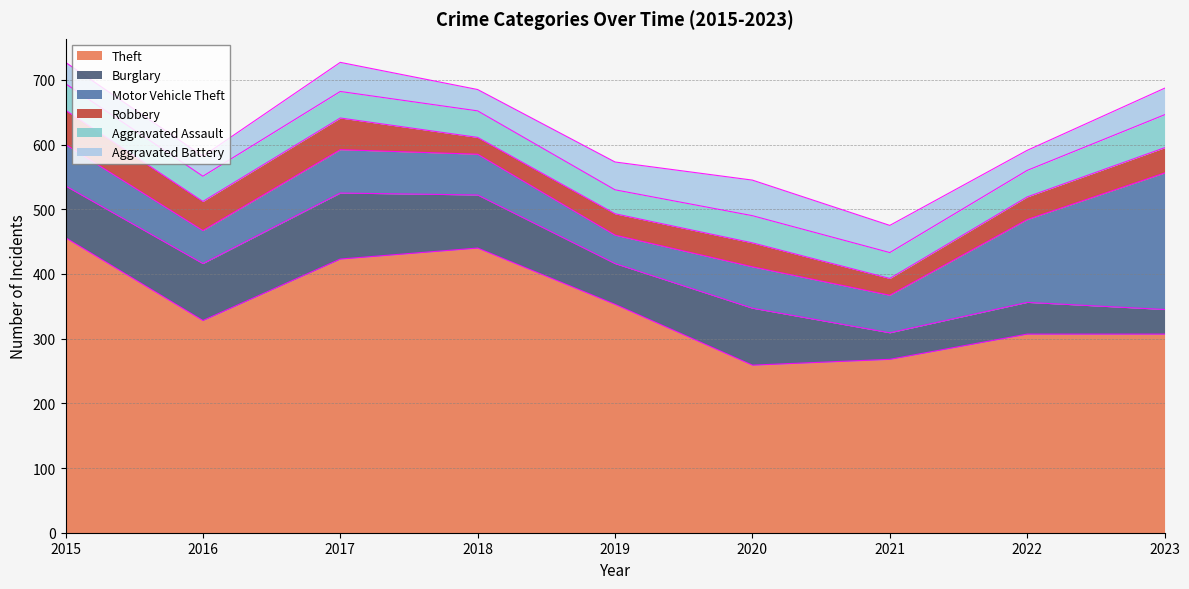

True or false: Aggravated Assault has a value of 26 at 2018.

False